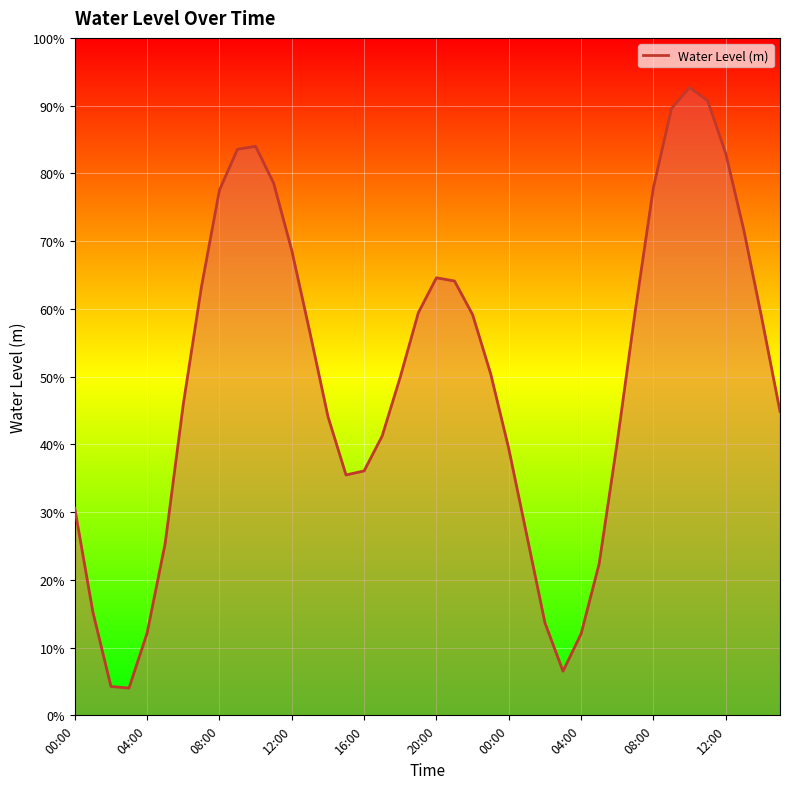

Does the chart have visible grid lines?

Yes